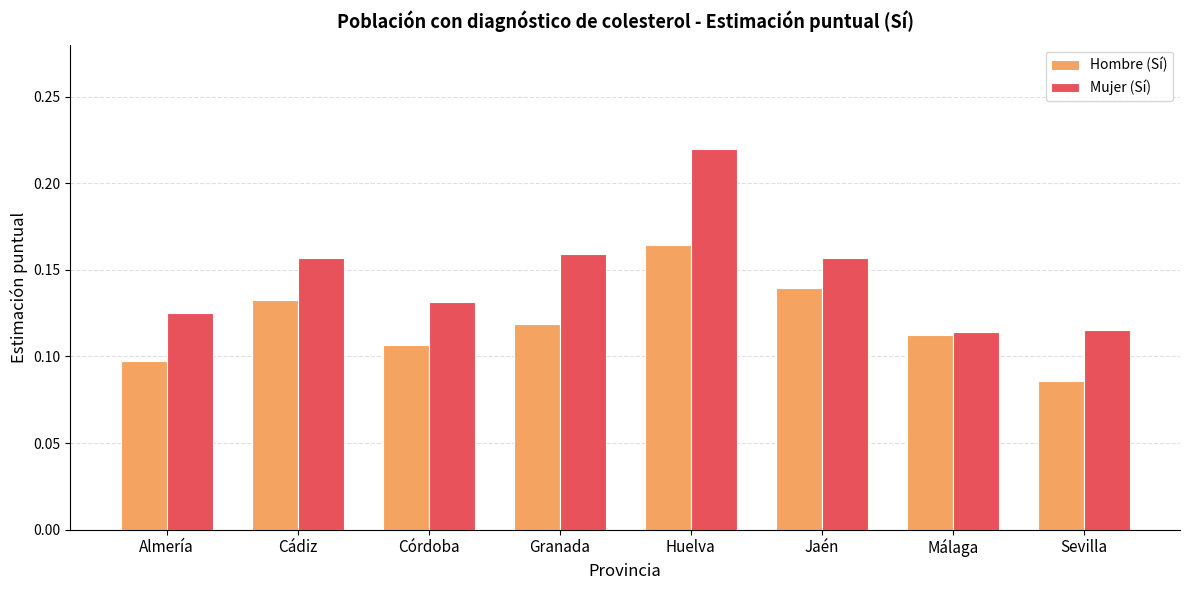

Rank the series by their maximum value, from highest to lowest.

Mujer (Sí), Hombre (Sí)